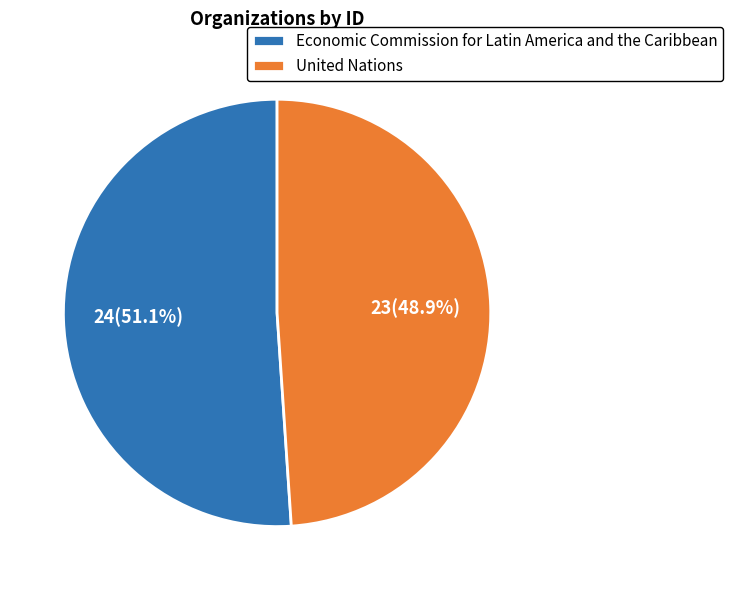

Is United Nations the majority of the pie?

No